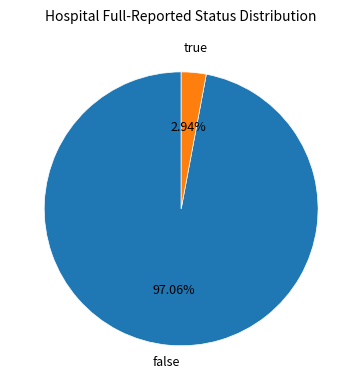

To the nearest percent, what is the combined percentage of false and true?

100%